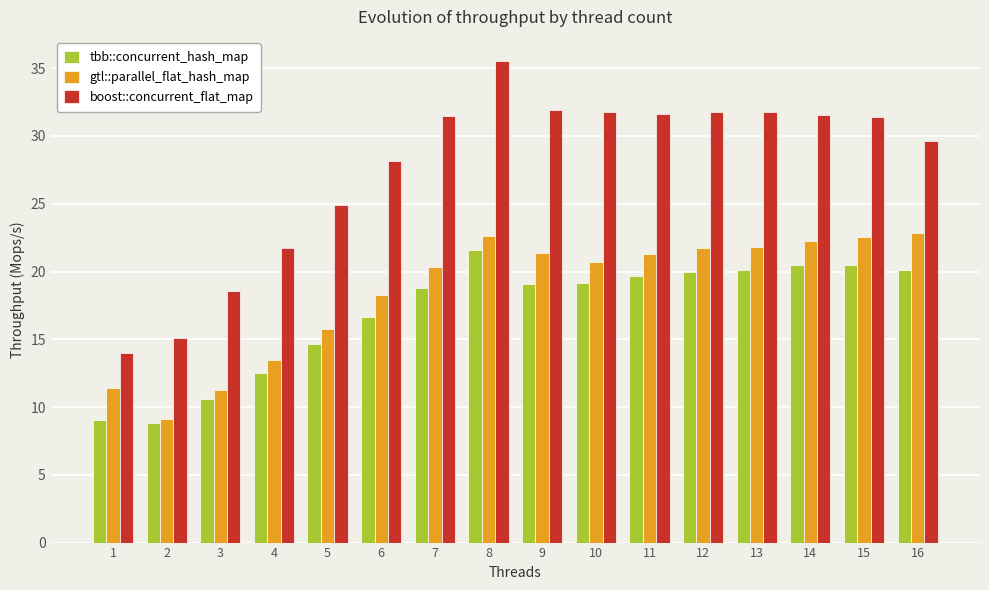

What is the maximum value shown in the chart?

35.5